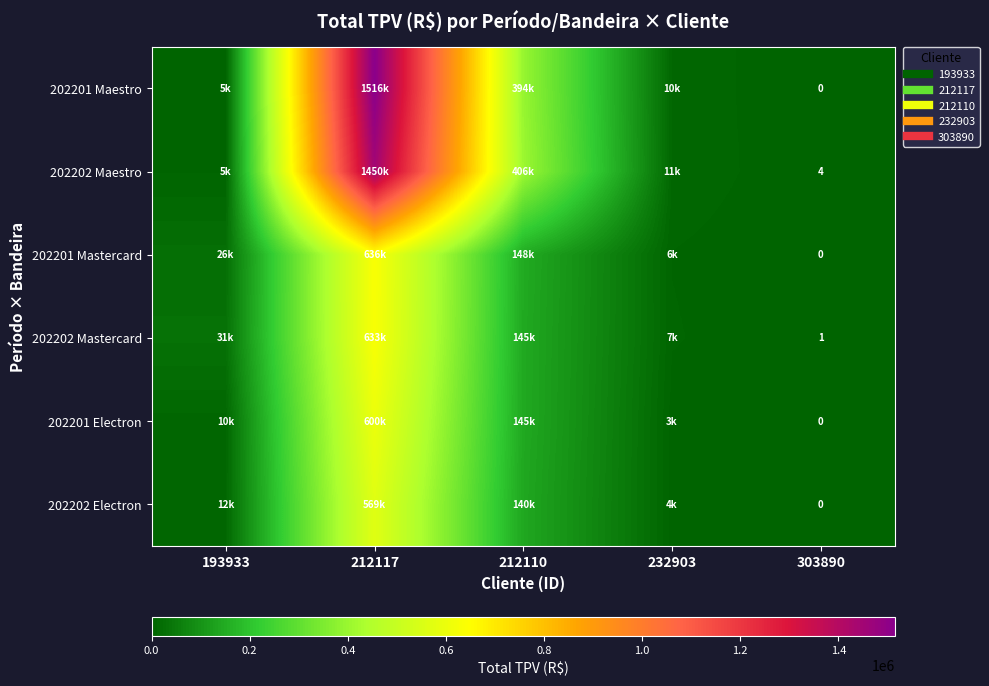

At which label does 202201 Maestro reach its peak?

212117